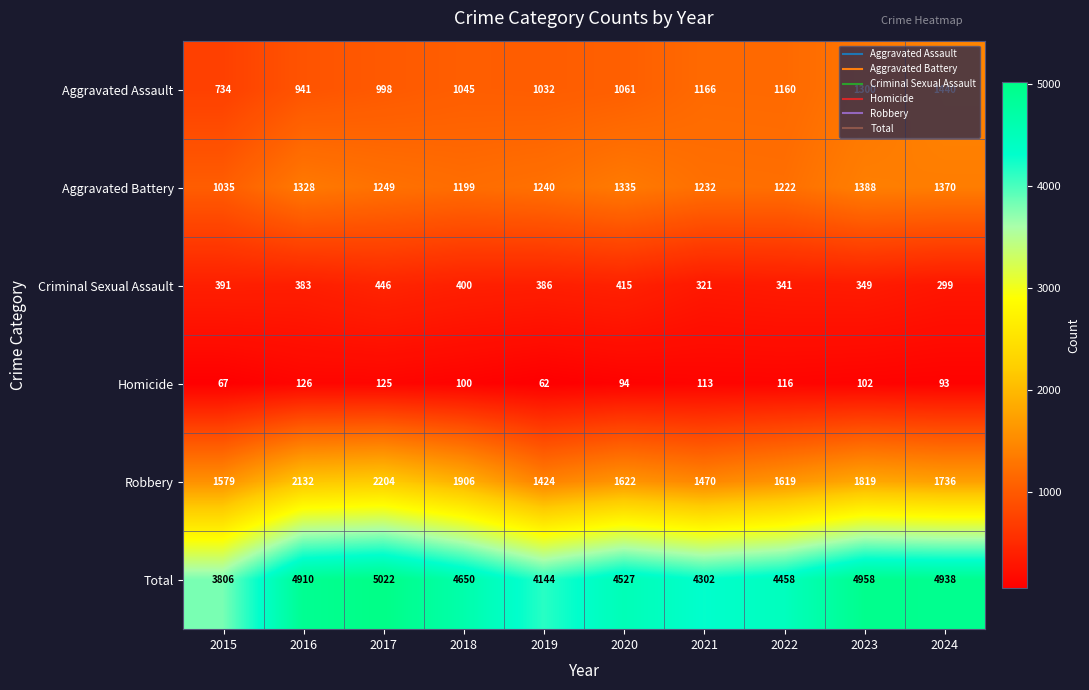

At 2017, list the series in order from largest to smallest.

Total, Robbery, Aggravated Battery, Aggravated Assault, Criminal Sexual Assault, Homicide